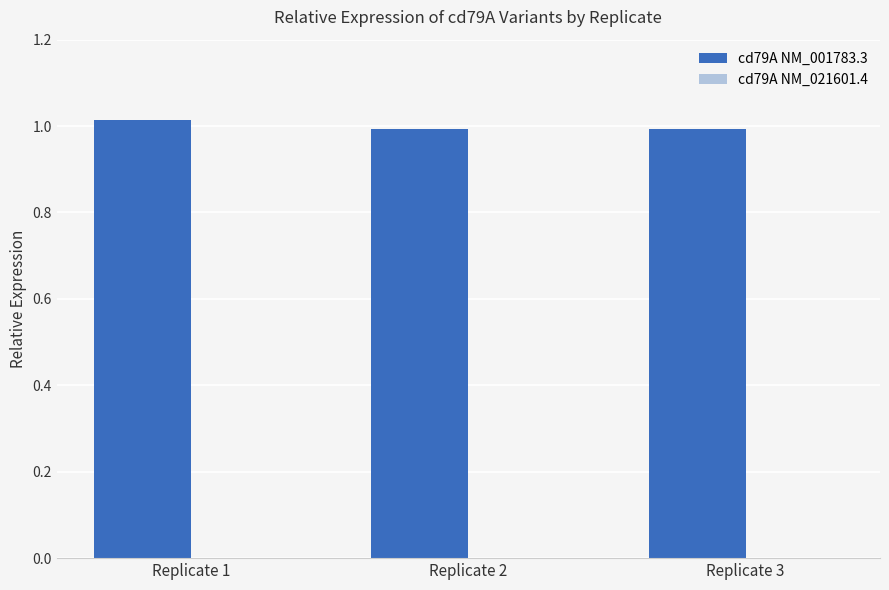

True or false: cd79A NM_001783.3 has a value of 0.3 at Replicate 1.

False